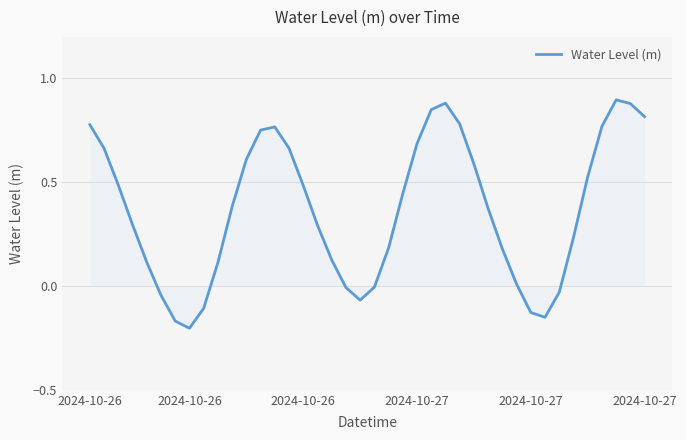

What is the difference between the maximum and minimum values?

1.1